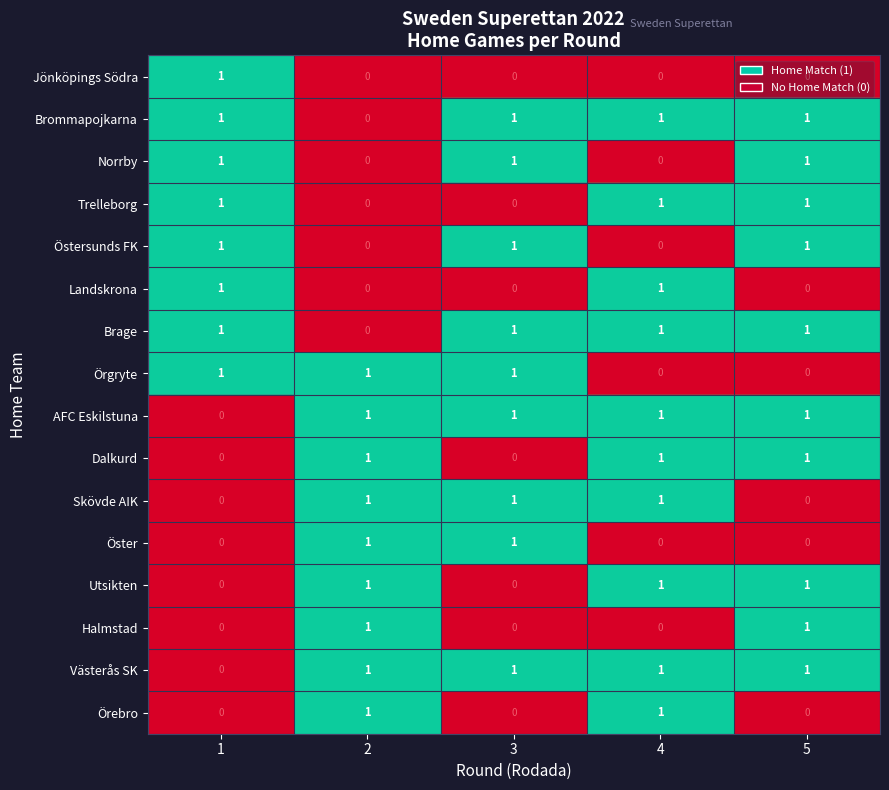

The value of Örebro at 4 is 1. True or false?

True